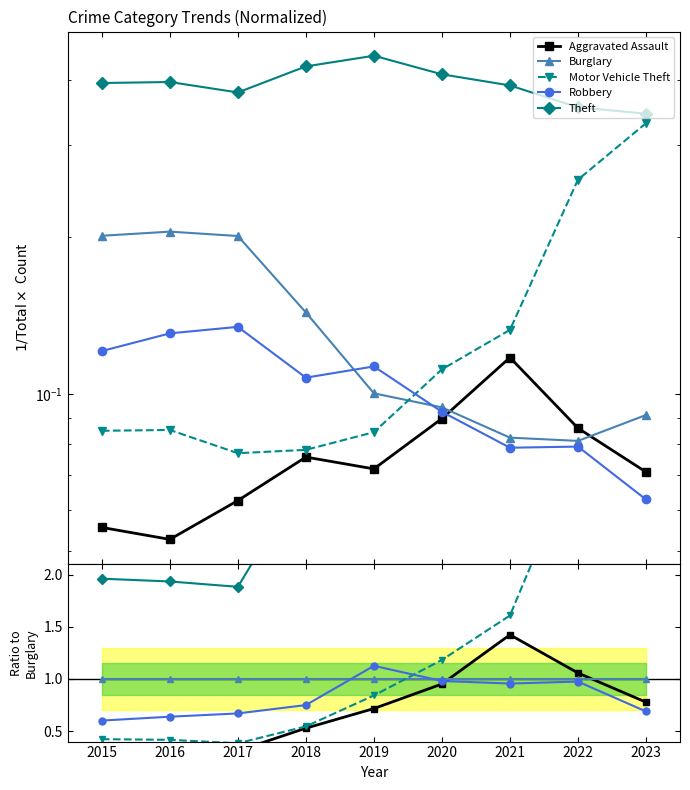

How many lines are shown in the chart?

5